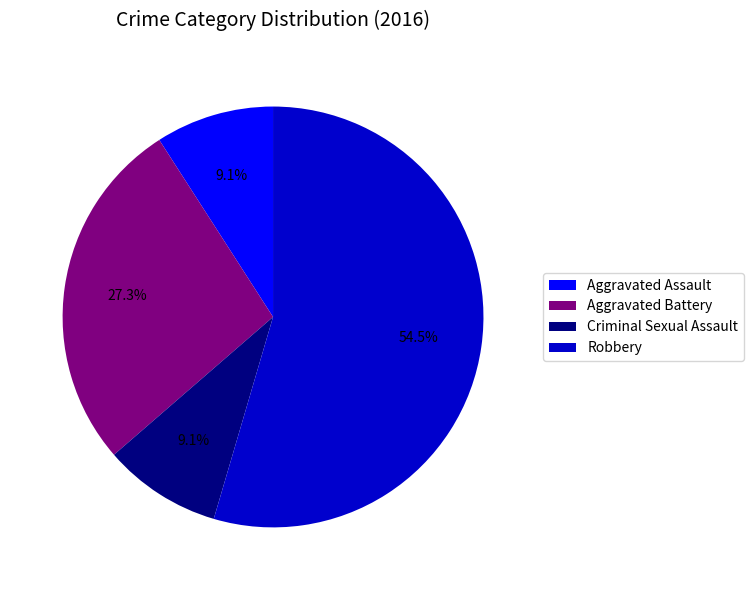

Which has a higher value, Aggravated Assault or Aggravated Battery?

Aggravated Battery